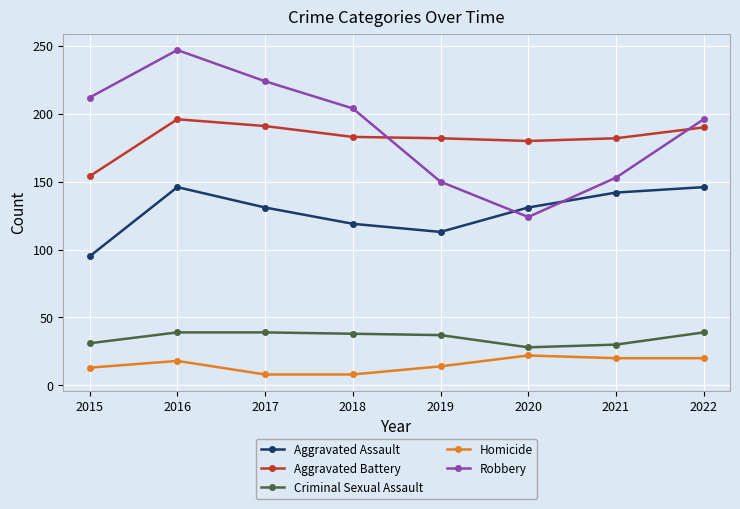

True or false: Robbery and Criminal Sexual Assault cross at least once.

False